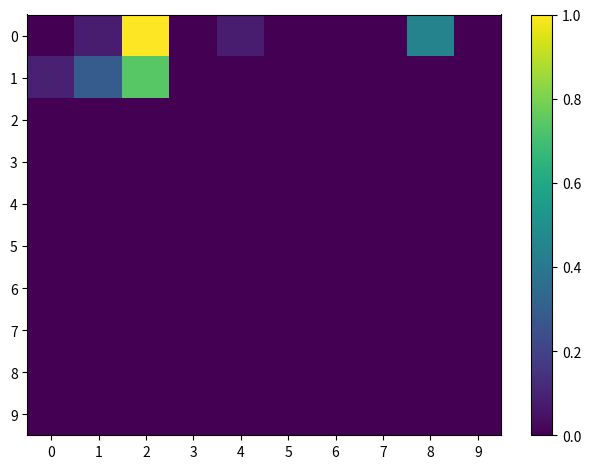

What is the difference between the highest and lowest values at 8?

0.4